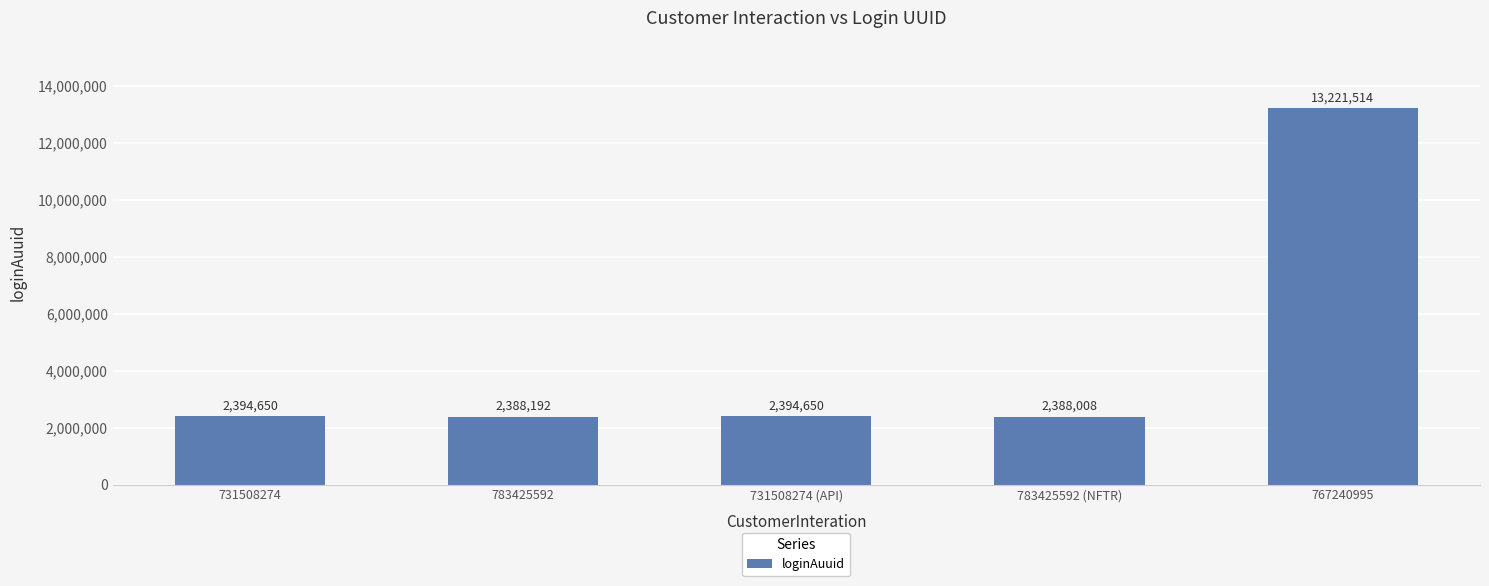

What is the approximate value at 731508274 (API)?

2394650